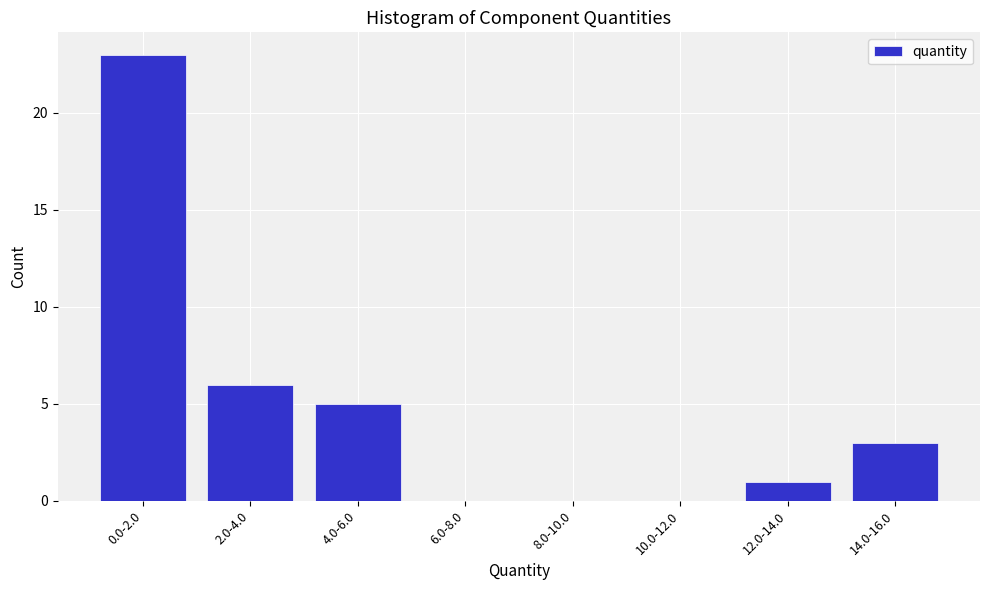

Reading right to left, transcribe all the data shown in this chart.

14.0-16.0=3	12.0-14.0=1	10.0-12.0=0	8.0-10.0=0	6.0-8.0=0	4.0-6.0=5	2.0-4.0=6	0.0-2.0=23